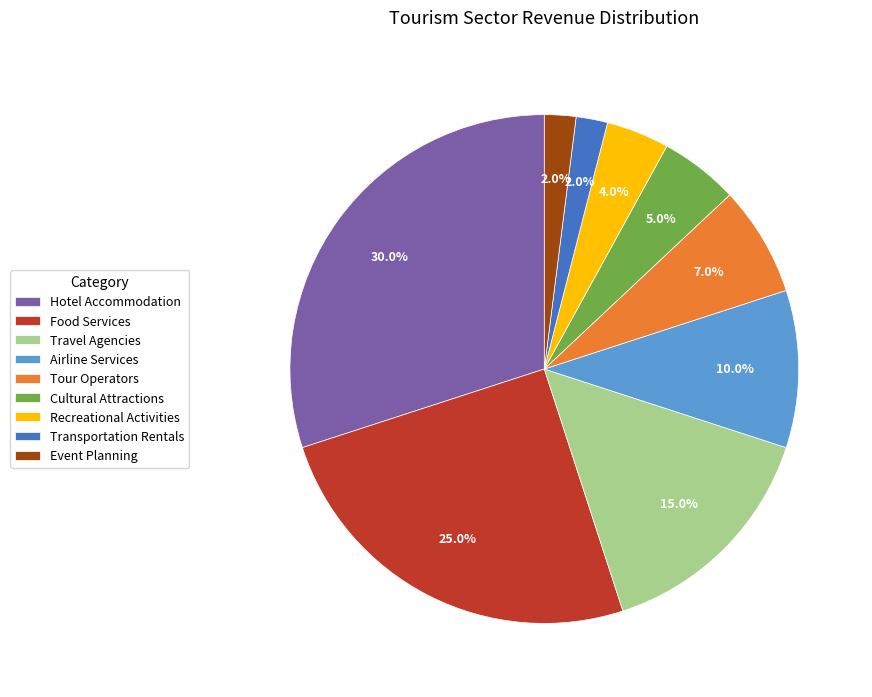

What percentage is the Tour Operators slice, to the nearest percent?

7%